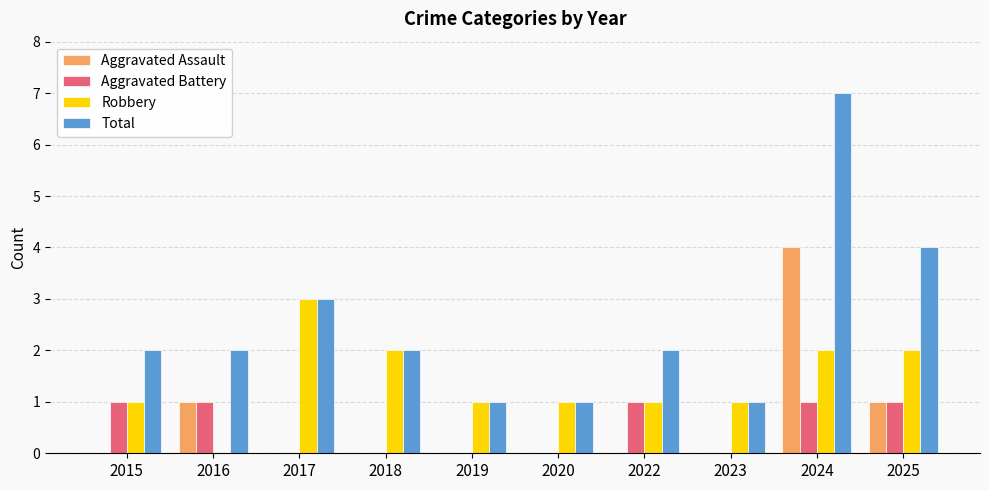

How many distinct data groups are displayed?

4